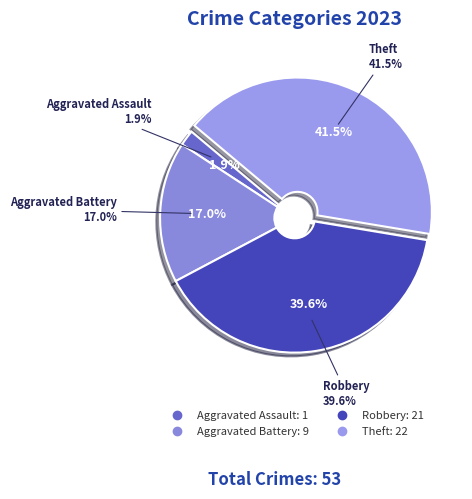

What is the change in value from Aggravated Assault to Robbery?

+20